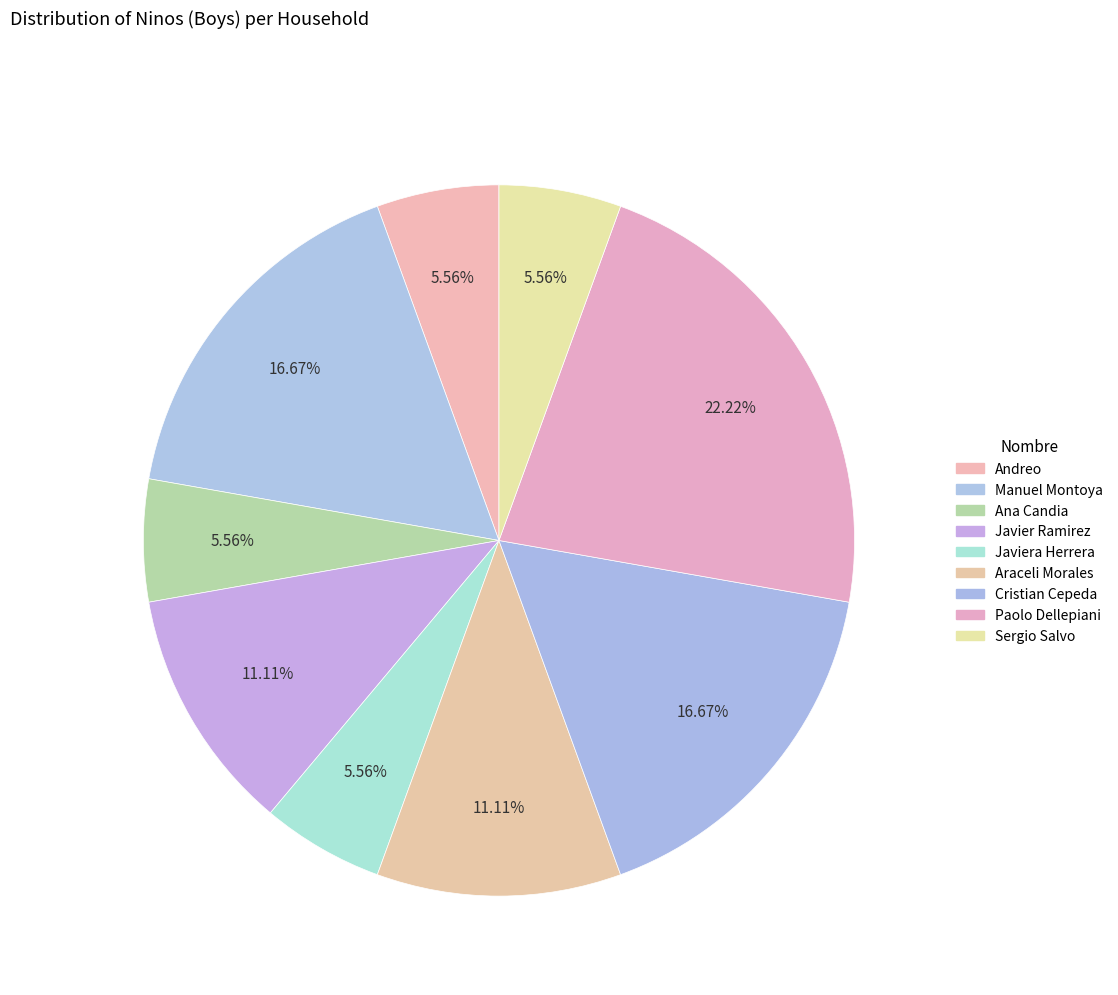

How many segments does this pie chart have?

9